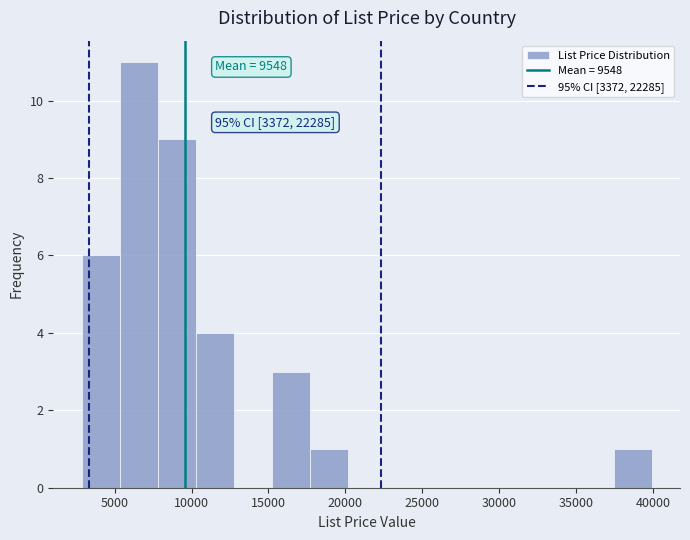

Which range on the x-axis has the tallest bar?

5500 to 8000